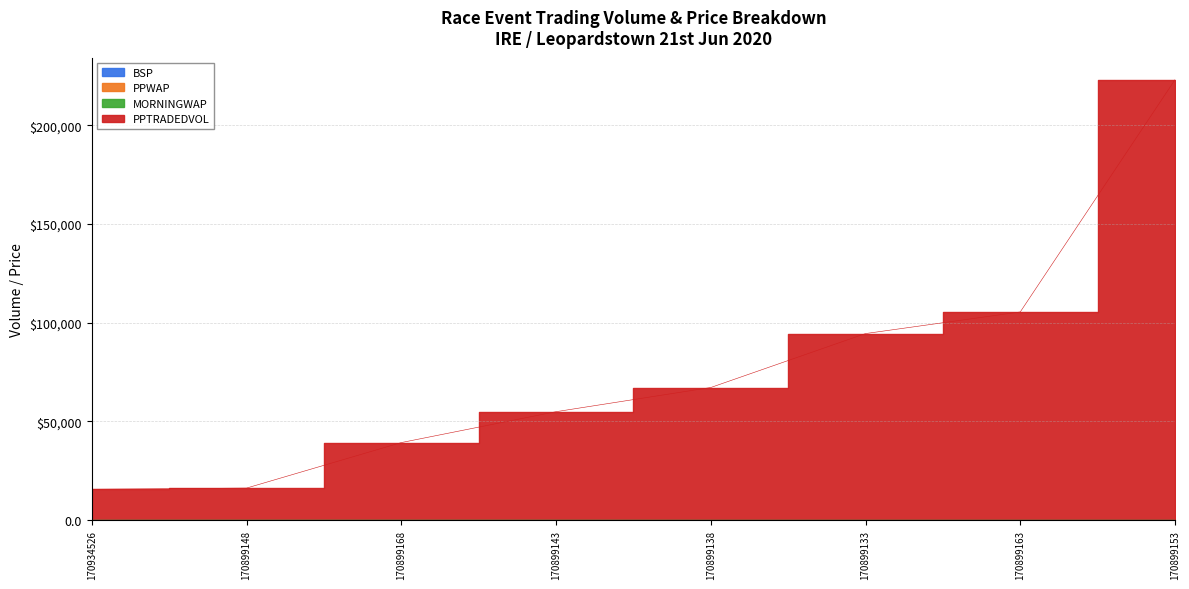

Which category has the lowest value in the PPWAP series?

170899153